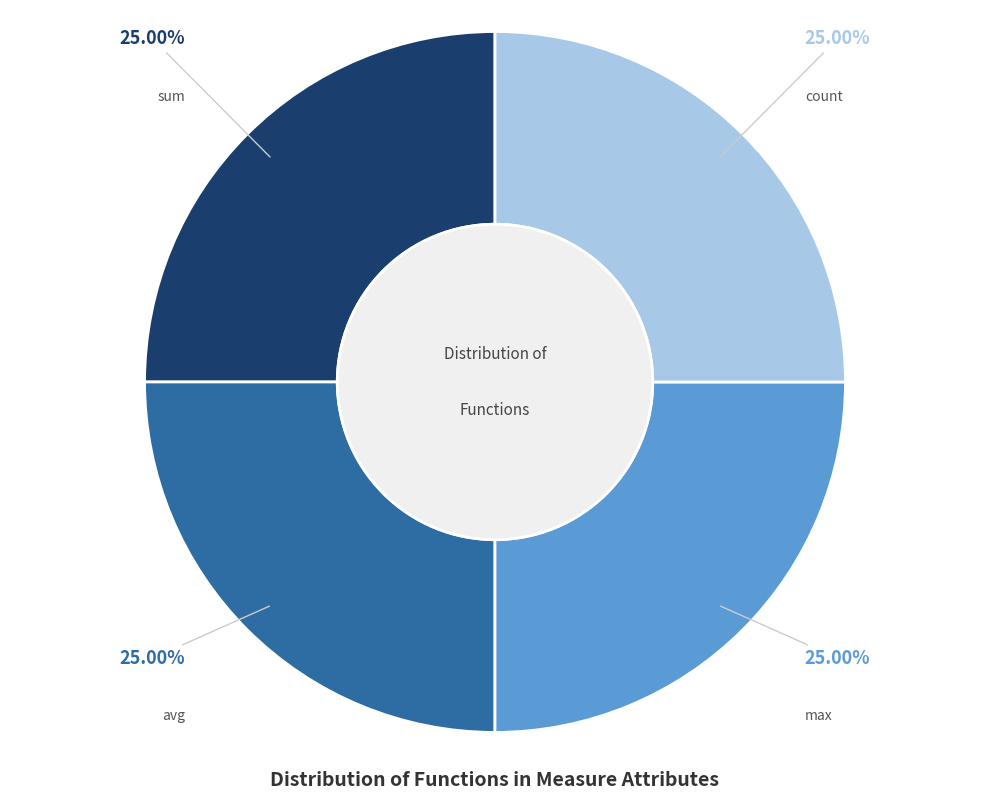

Is there any slice that represents more than half of the pie?

No